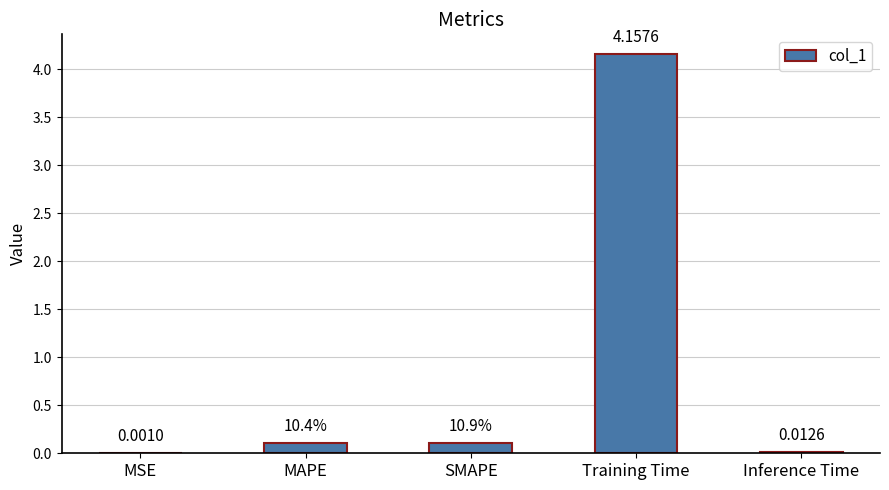

Which label corresponds to the largest value in the chart?

Training Time